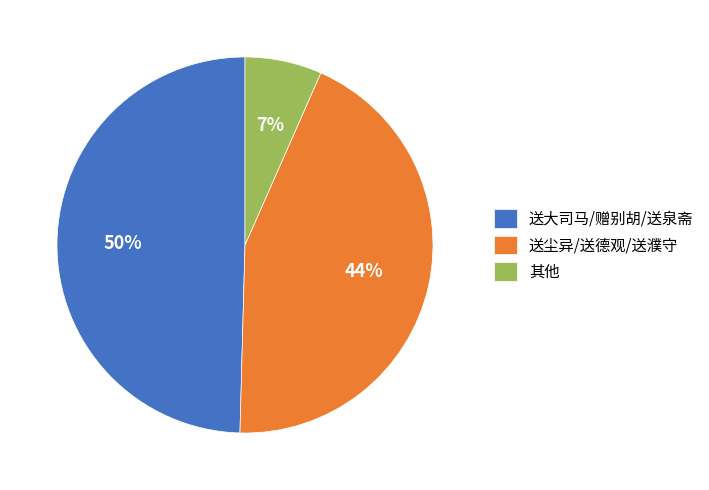

What percentage is the 其他 slice, to the nearest percent?

7%